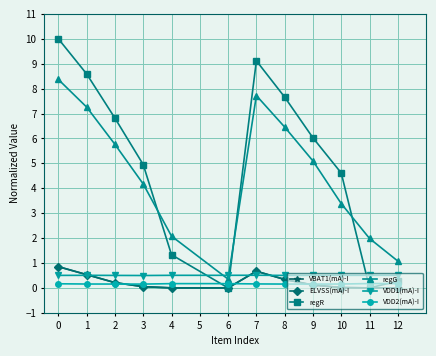

What is the value of the VDD1(mA)-I point at the 6th from the left?

0.5